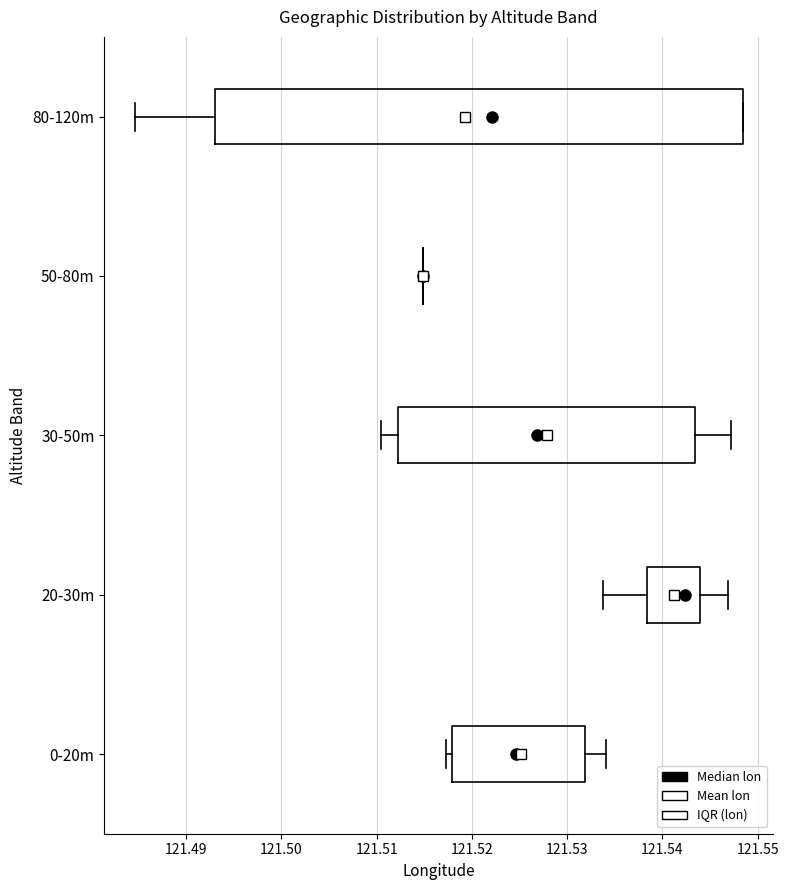

Where is the right edge of the box for 0-20m on the x-axis? The values are not printed on the chart, so give them approximately, as read against the axis.

121.532